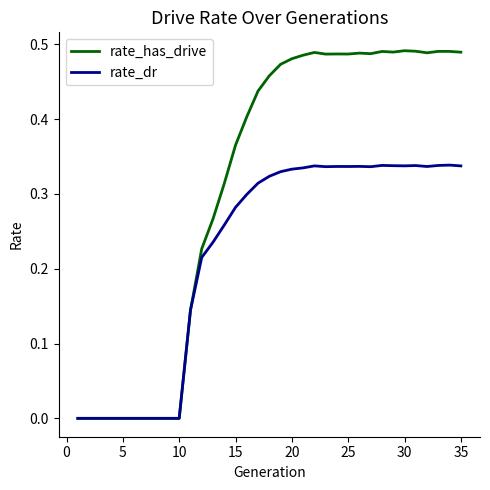

Which series has the widest spread of values?

rate_has_drive